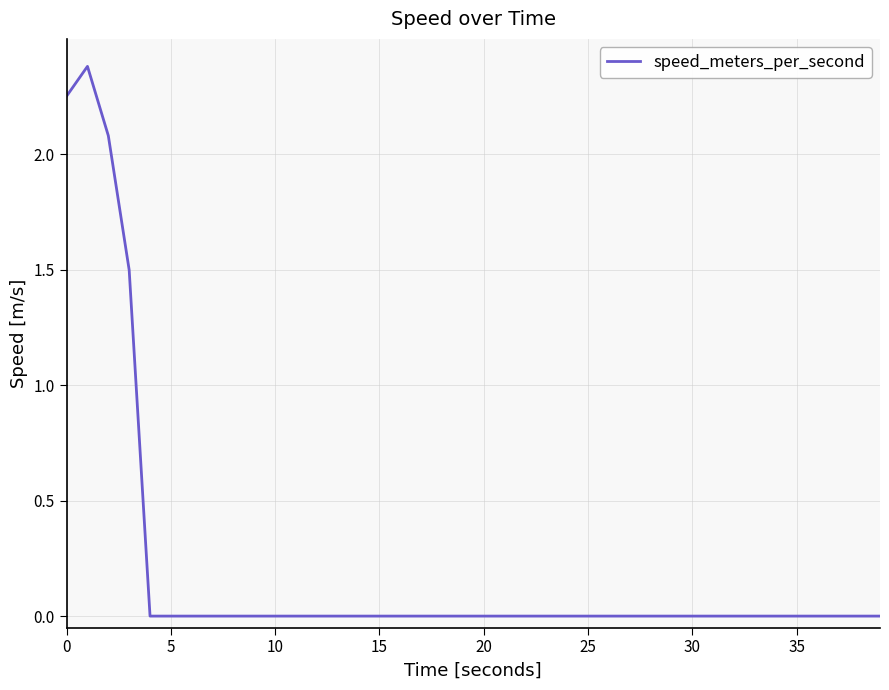

What is the maximum value shown in the chart?

2.4